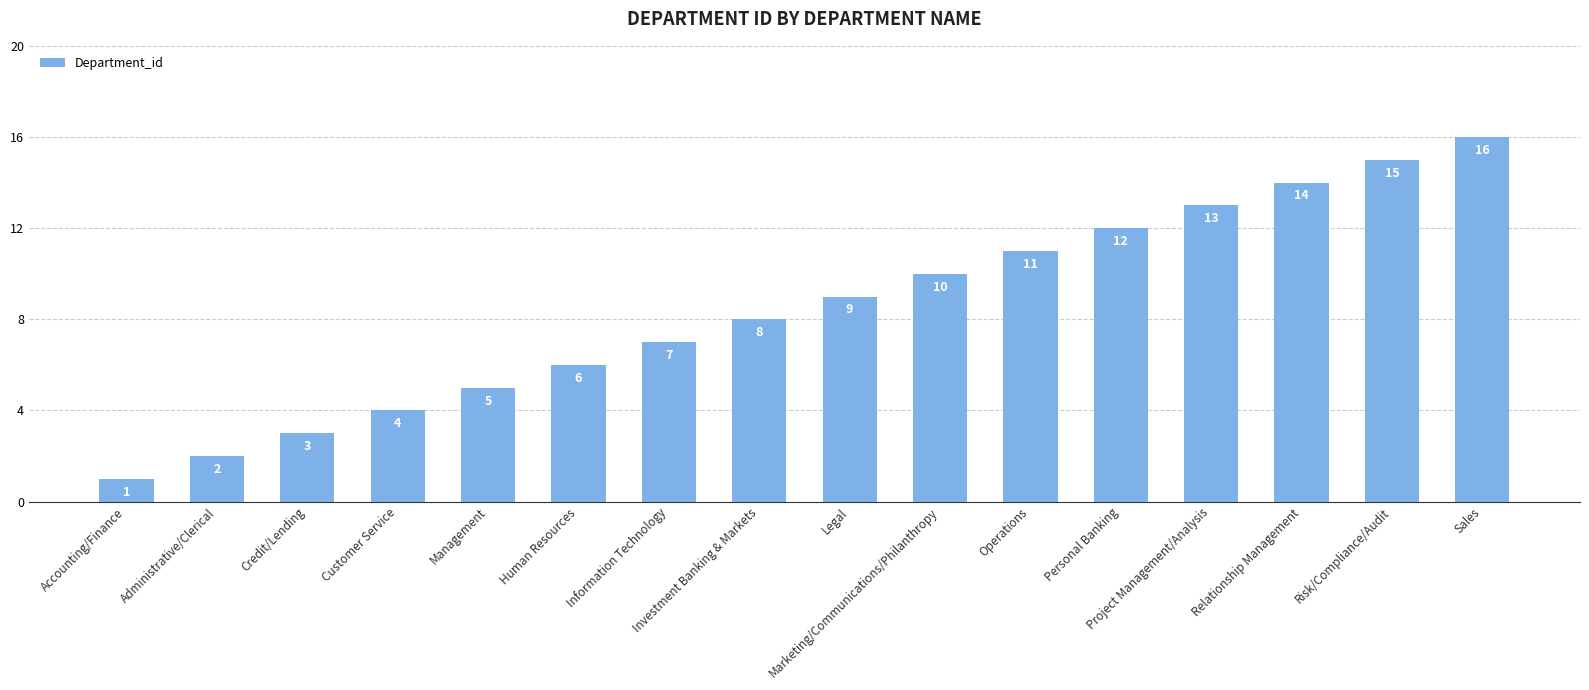

What is the label of the 2nd bar from the left?

Administrative/Clerical